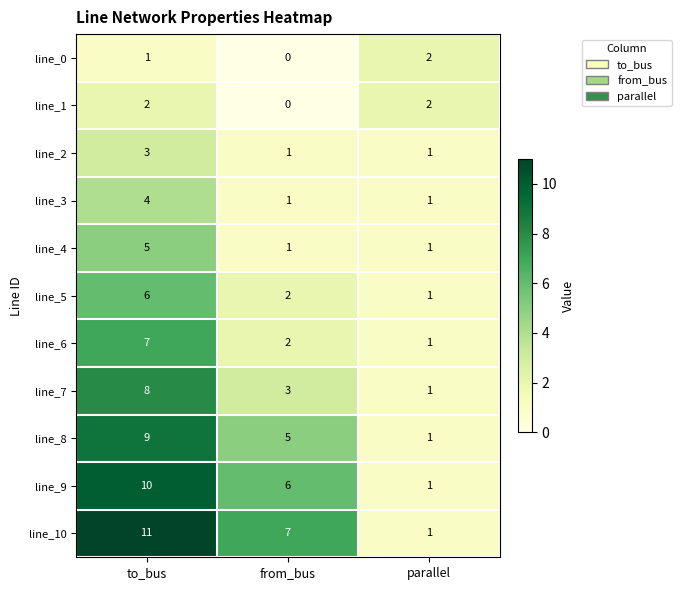

At which label is line_10 closest to 6?

from_bus